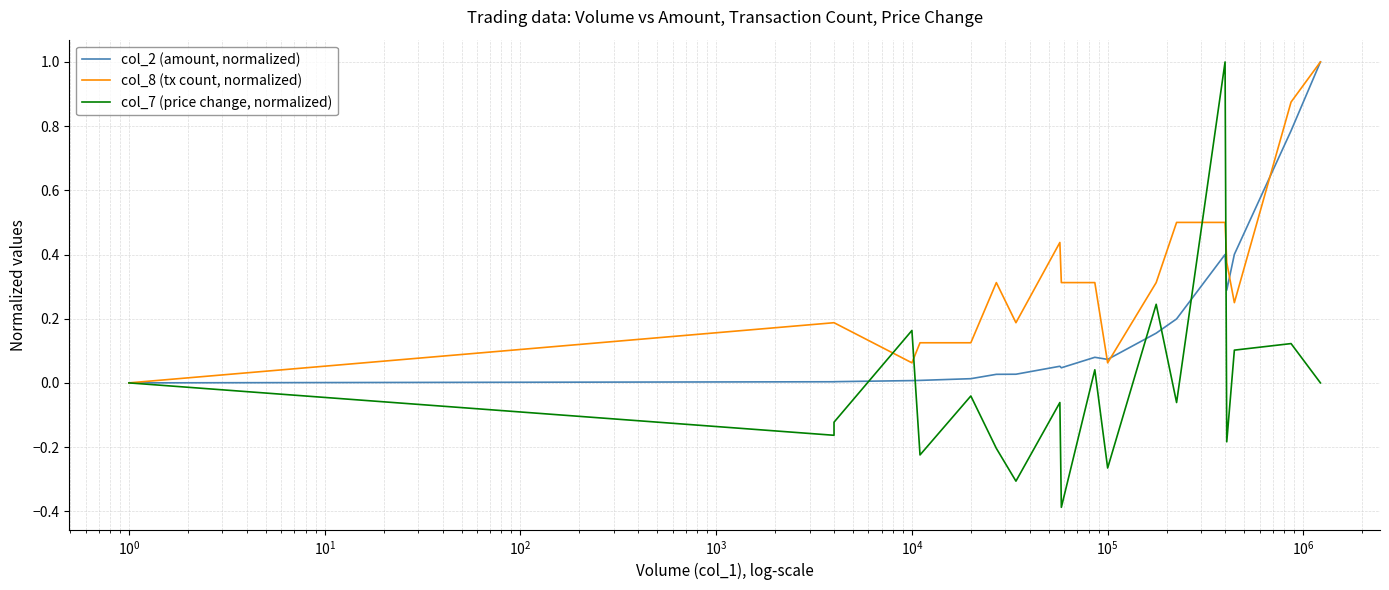

How many times do col_2 (amount, normalized) and col_7 (price change, normalized) cross each other?

6